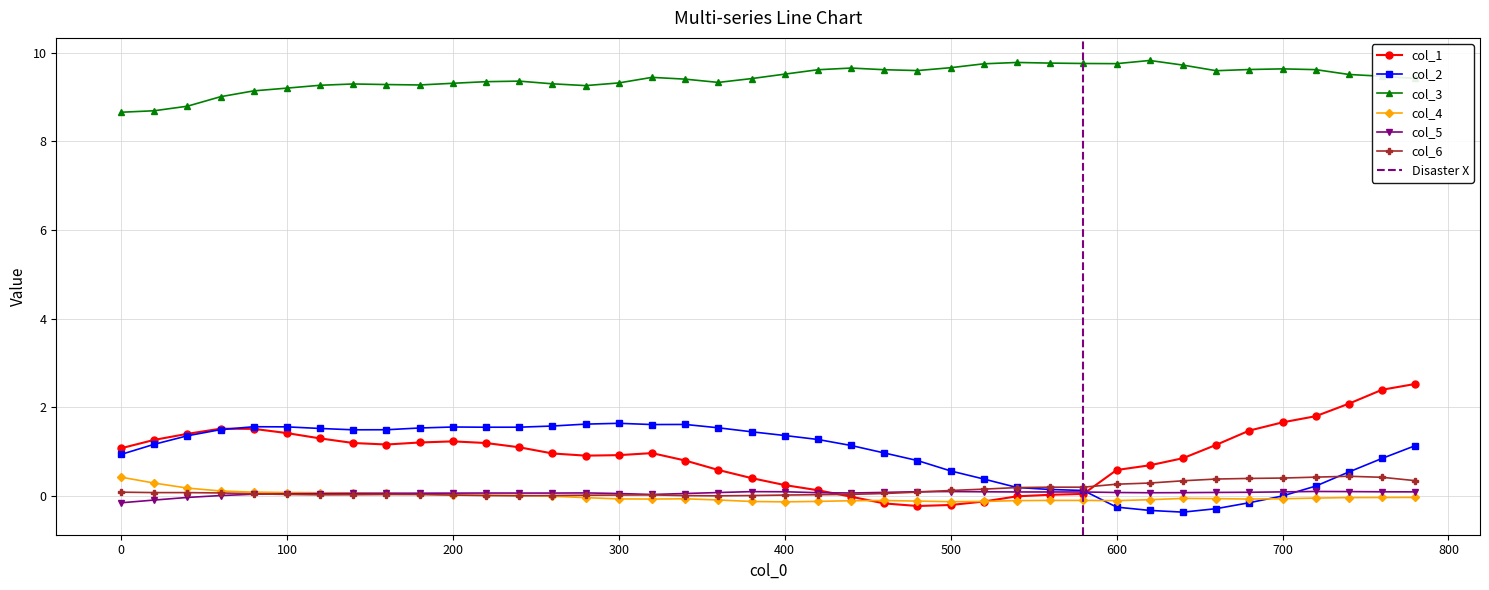

True or false: col_5 and col_6 intersect in this chart.

True